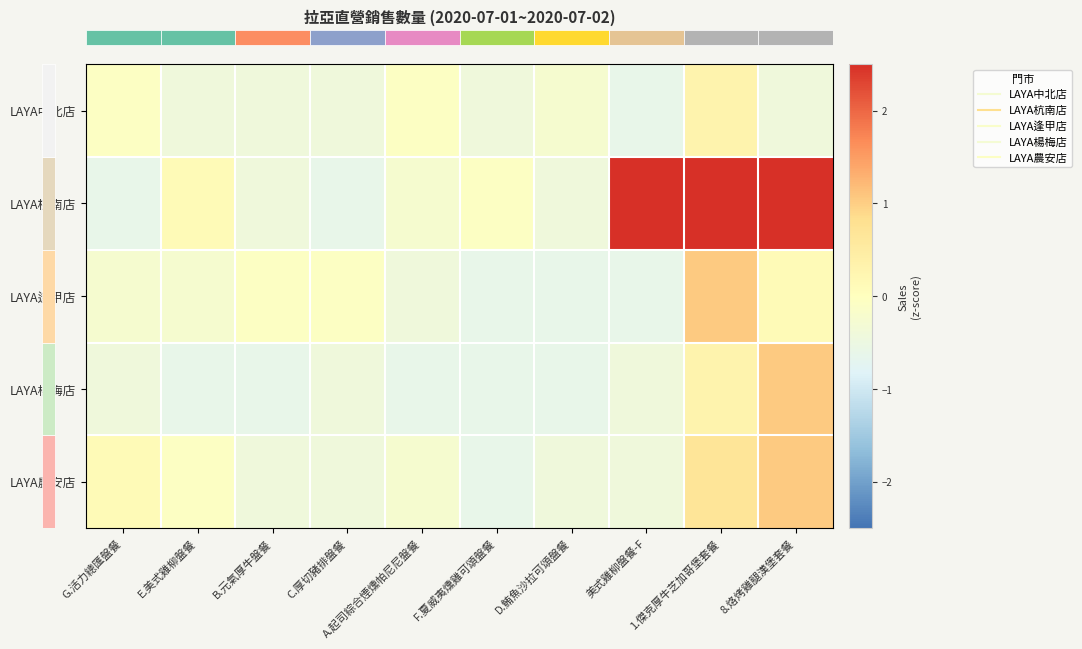

What is the difference between the highest and lowest values at 美式雞柳盤餐-F?

3.7